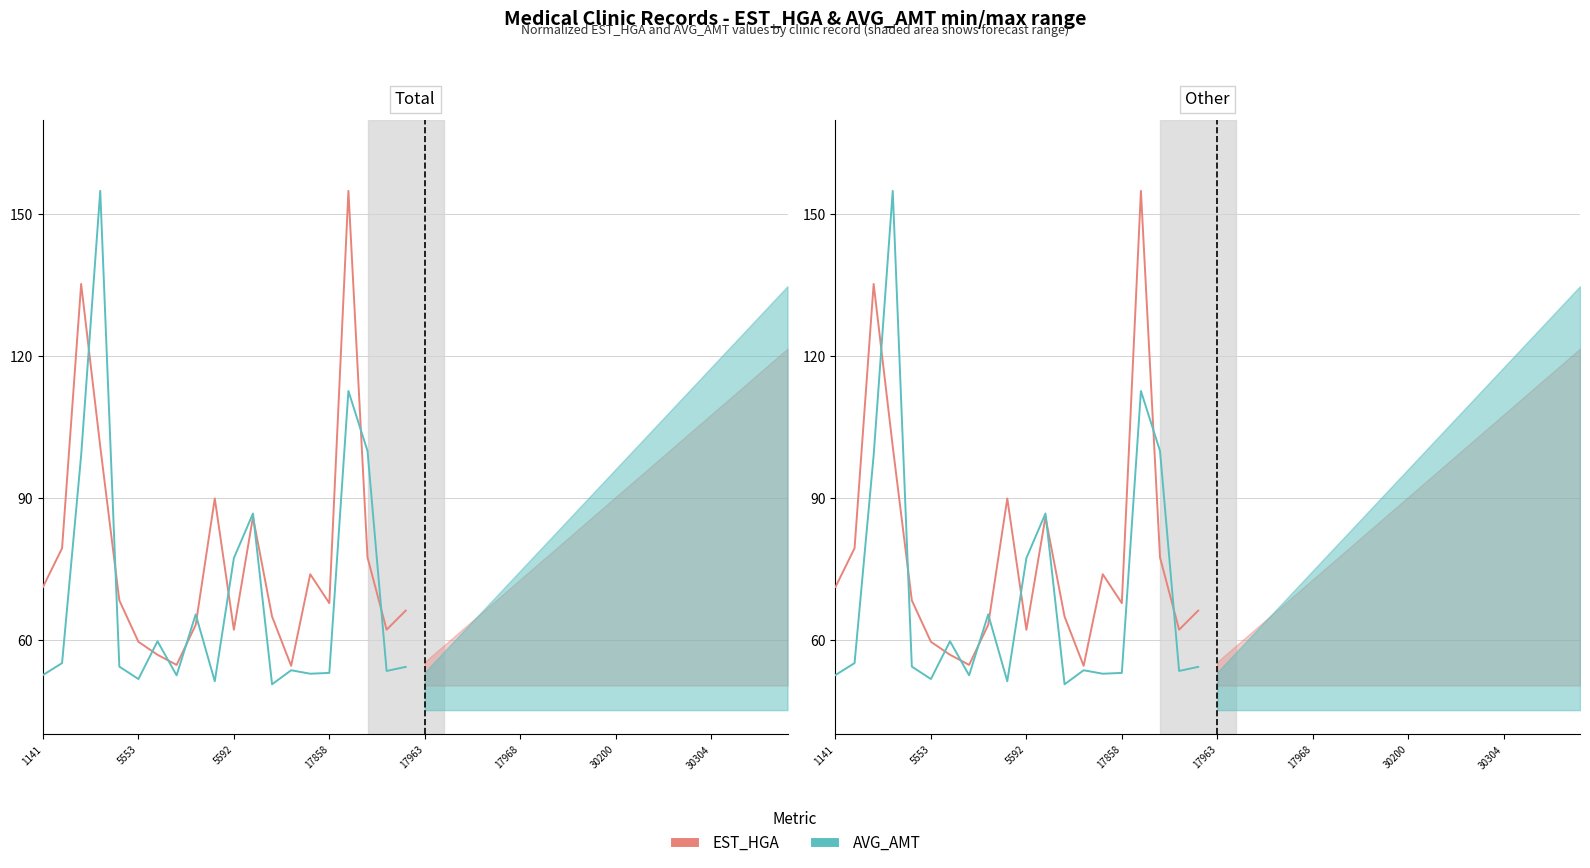

What is the maximum value shown in the chart?

155.0